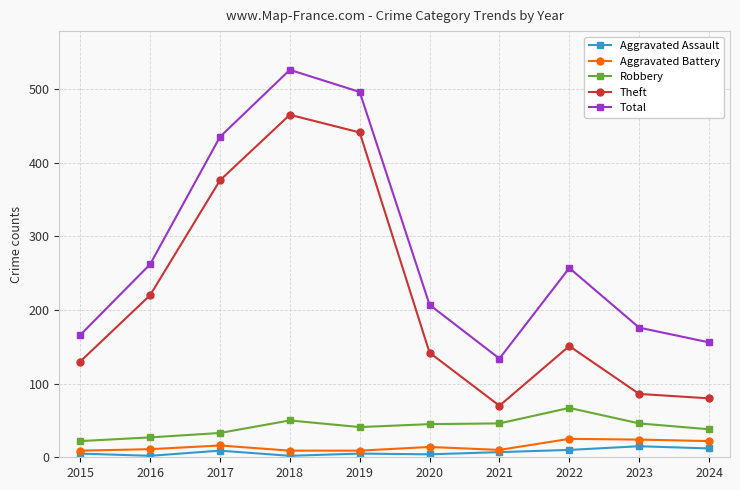

True or false: Aggravated Battery and Robbery intersect in this chart.

False